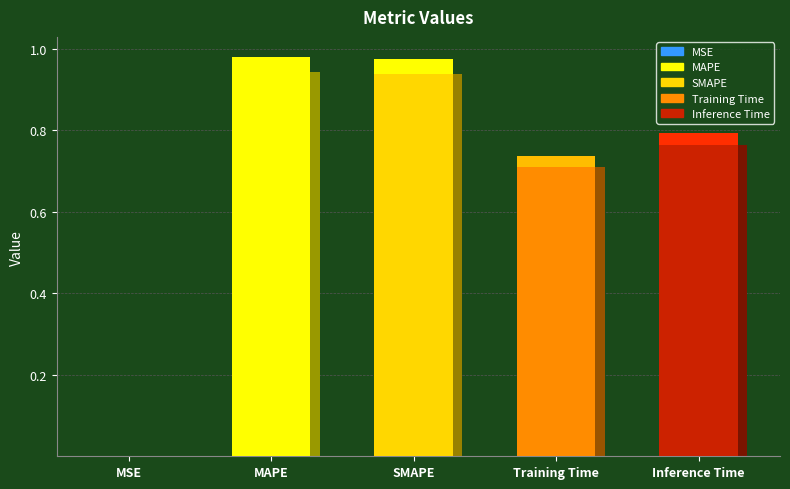

What is the value of the 3rd bar from the left?

0.9